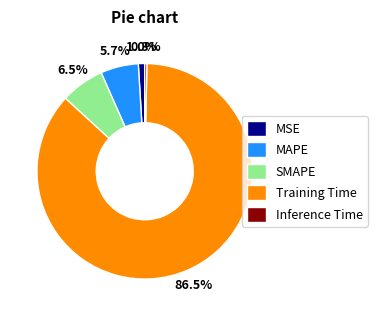

To the nearest percent, what is the average slice percentage?

20%